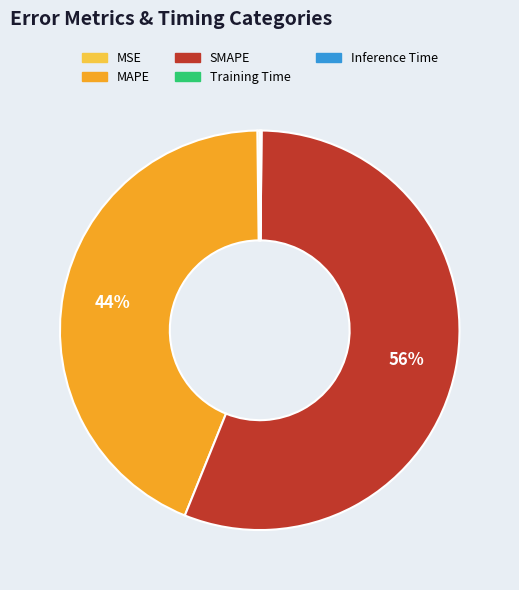

Which slice is the largest?

SMAPE